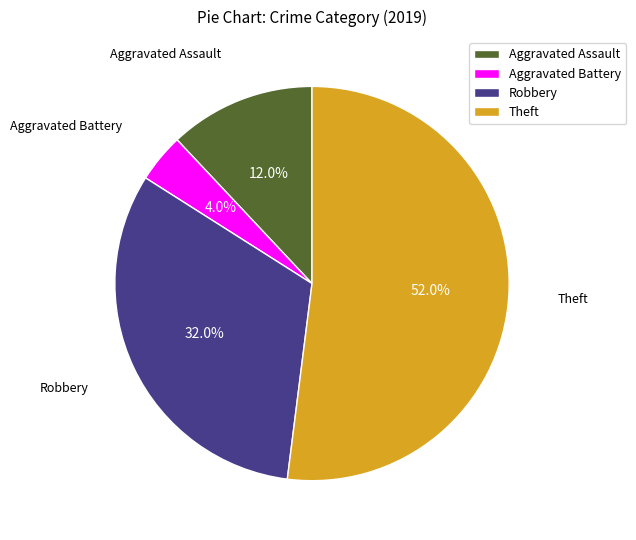

Rank the categories by value from lowest to highest.

Aggravated Battery, Aggravated Assault, Robbery, Theft